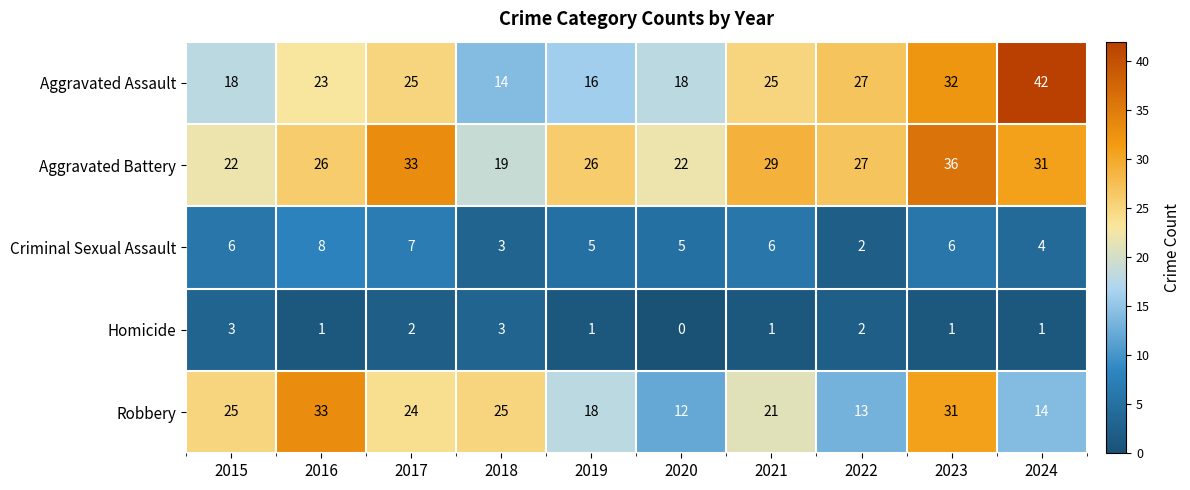

Is it true that Robbery equals 18 at 2019?

True